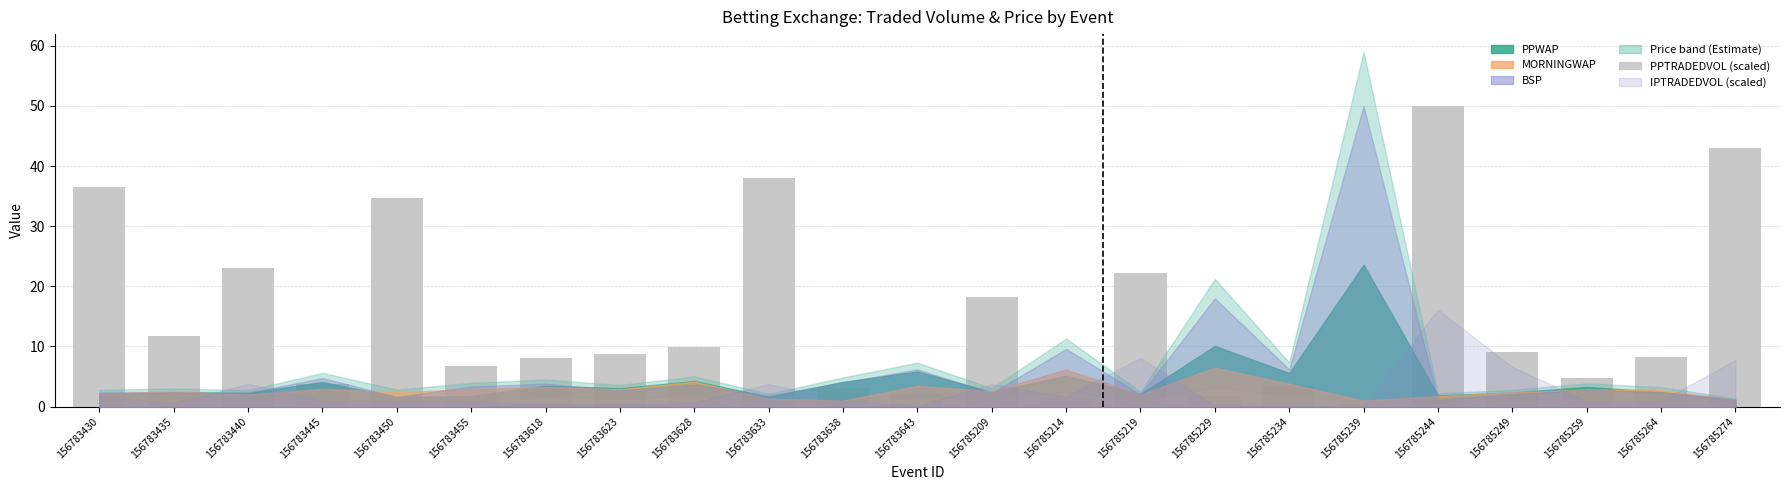

Count the number of categories in the chart.

23